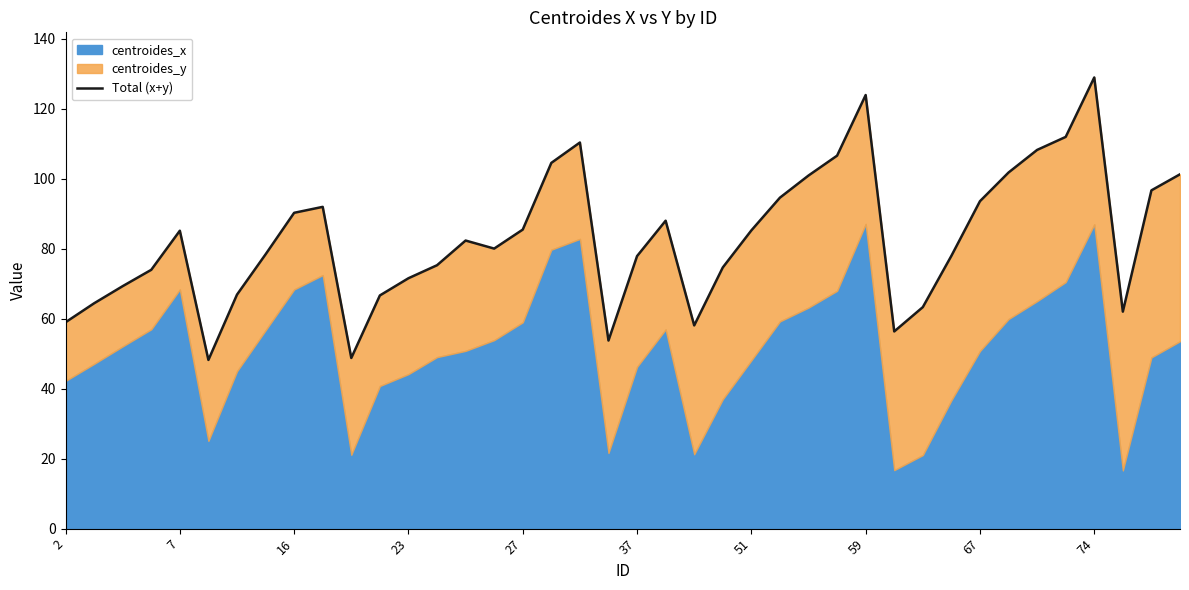

What is the label of the 18th point from the left?

17